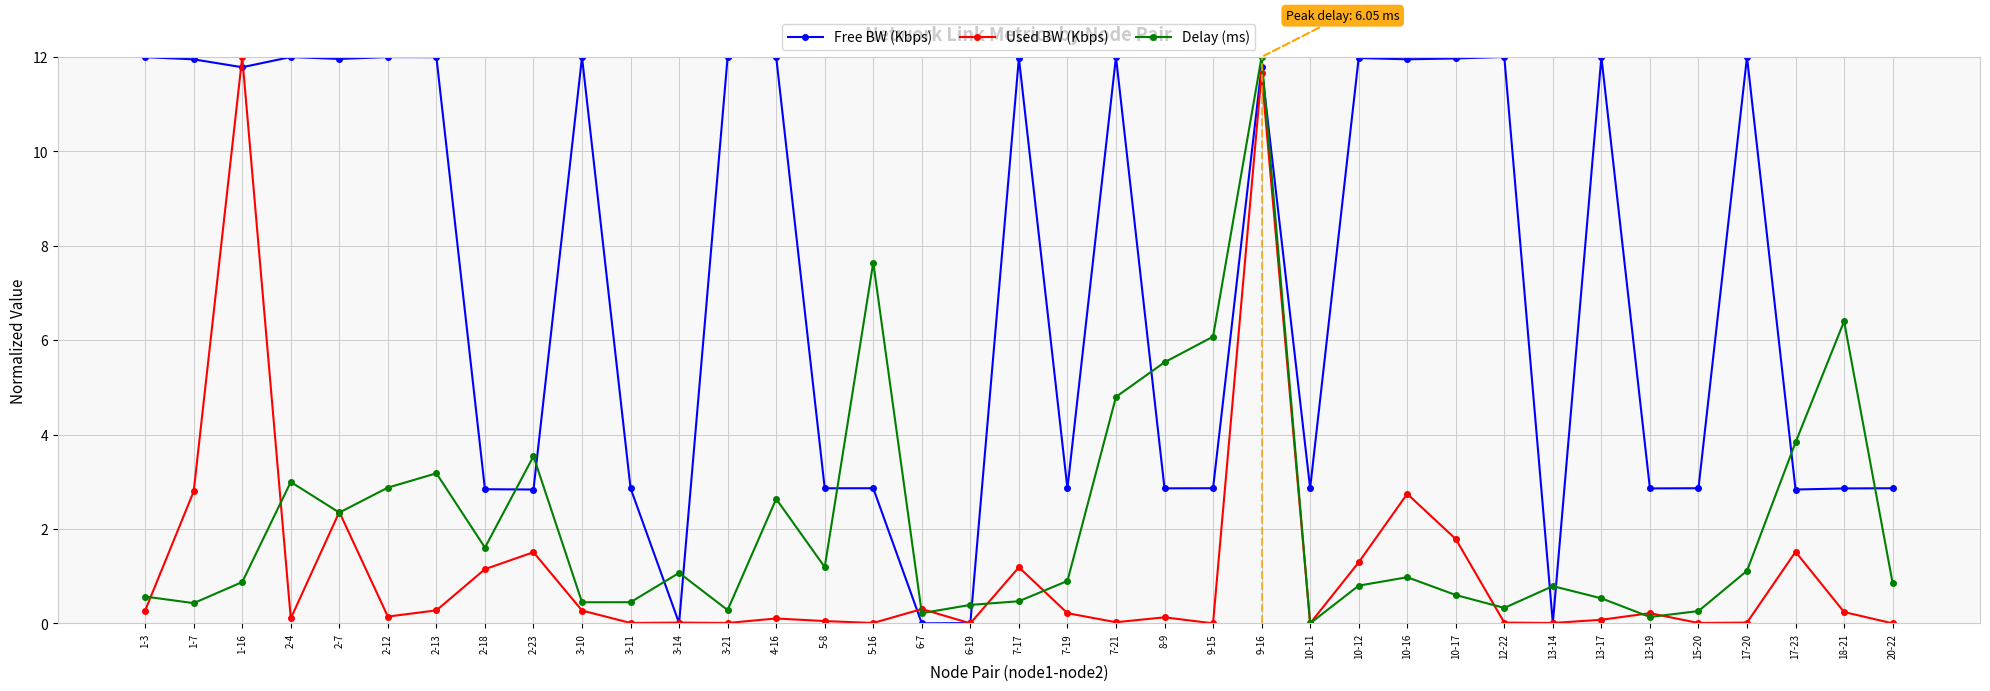

True or false: Free BW (Kbps) has a value of 0.0 at 6-19.

True